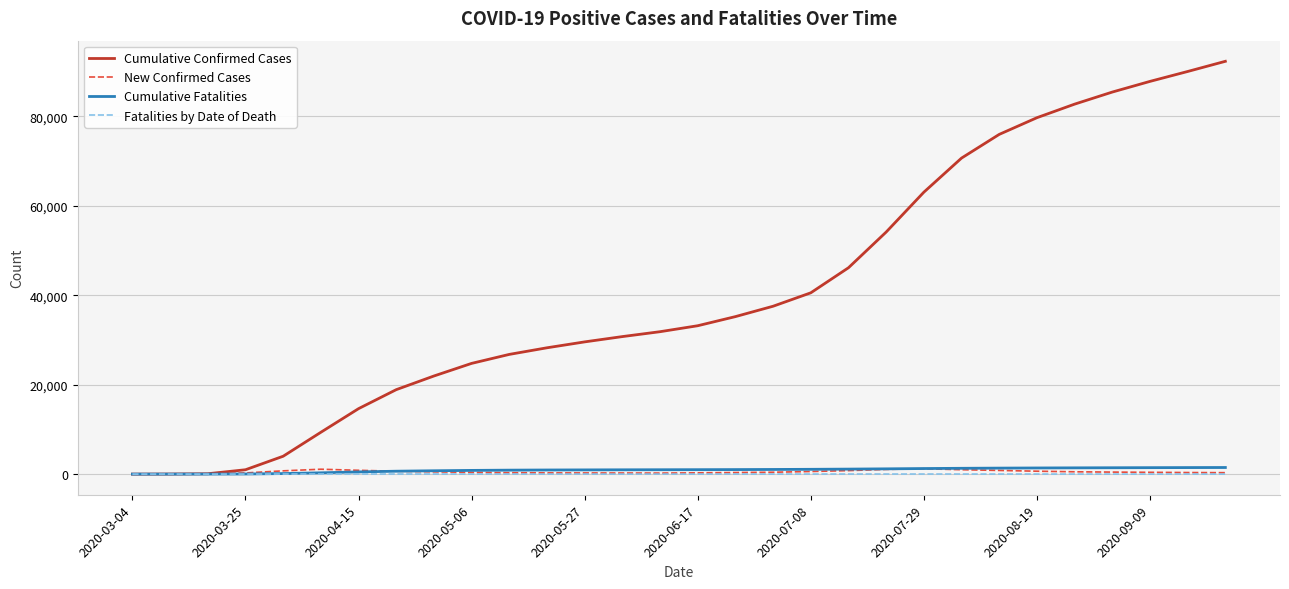

What is the greatest value displayed?

92305